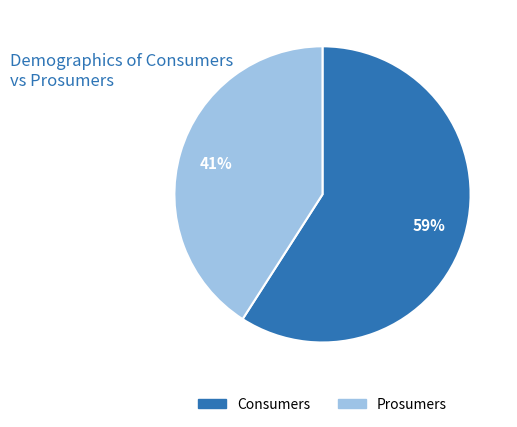

How many segments does this pie chart have?

2